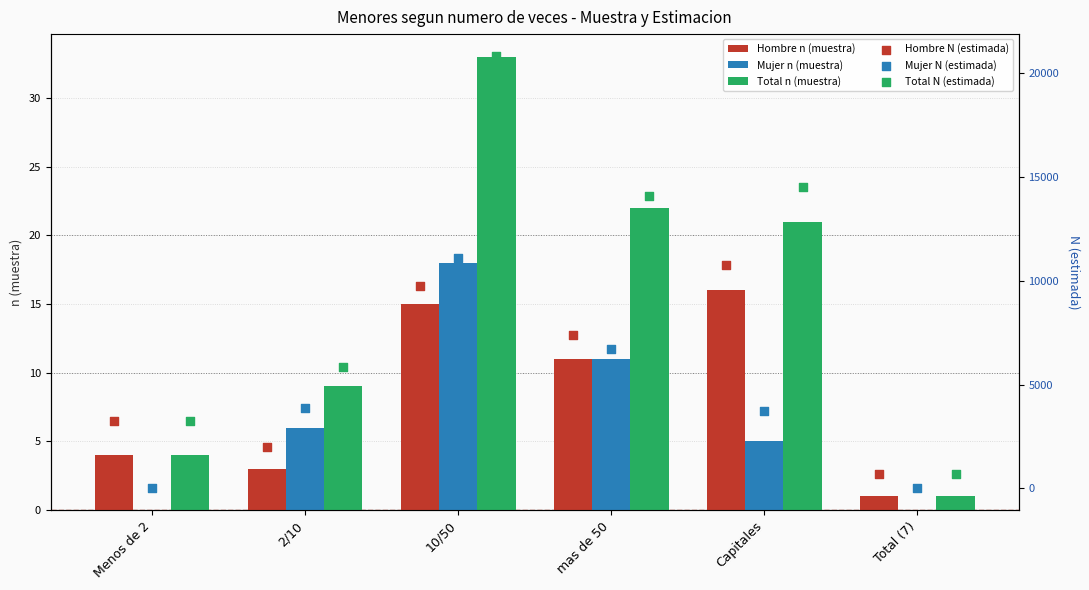

At how many categories does at least one series exceed 4998?

4